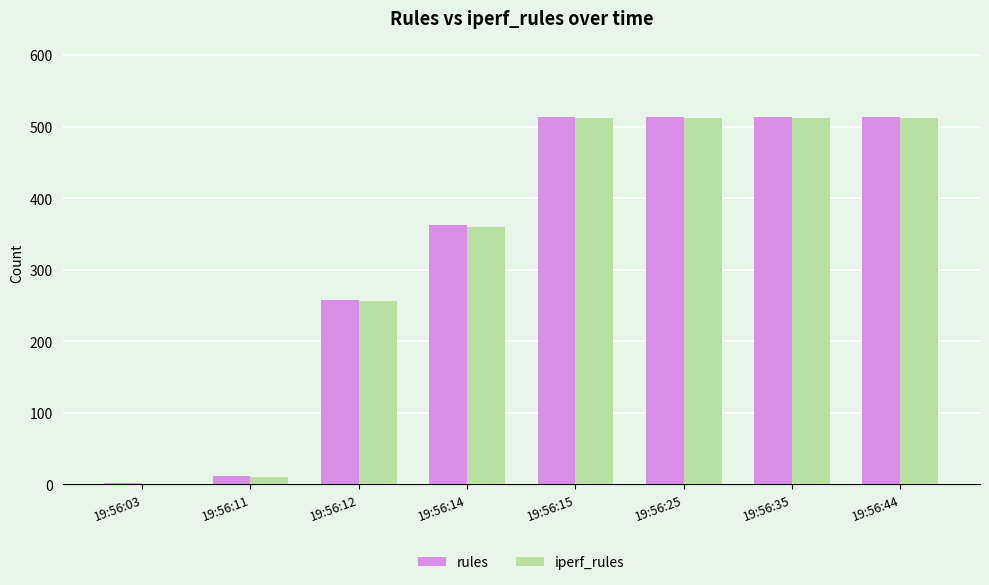

Is it true that rules equals 344 at 19:56:25?

False